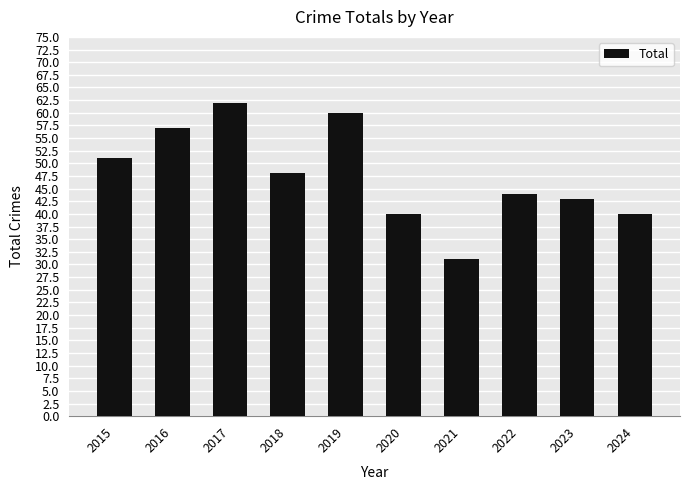

Is it true that the value at 2018 is 48?

True